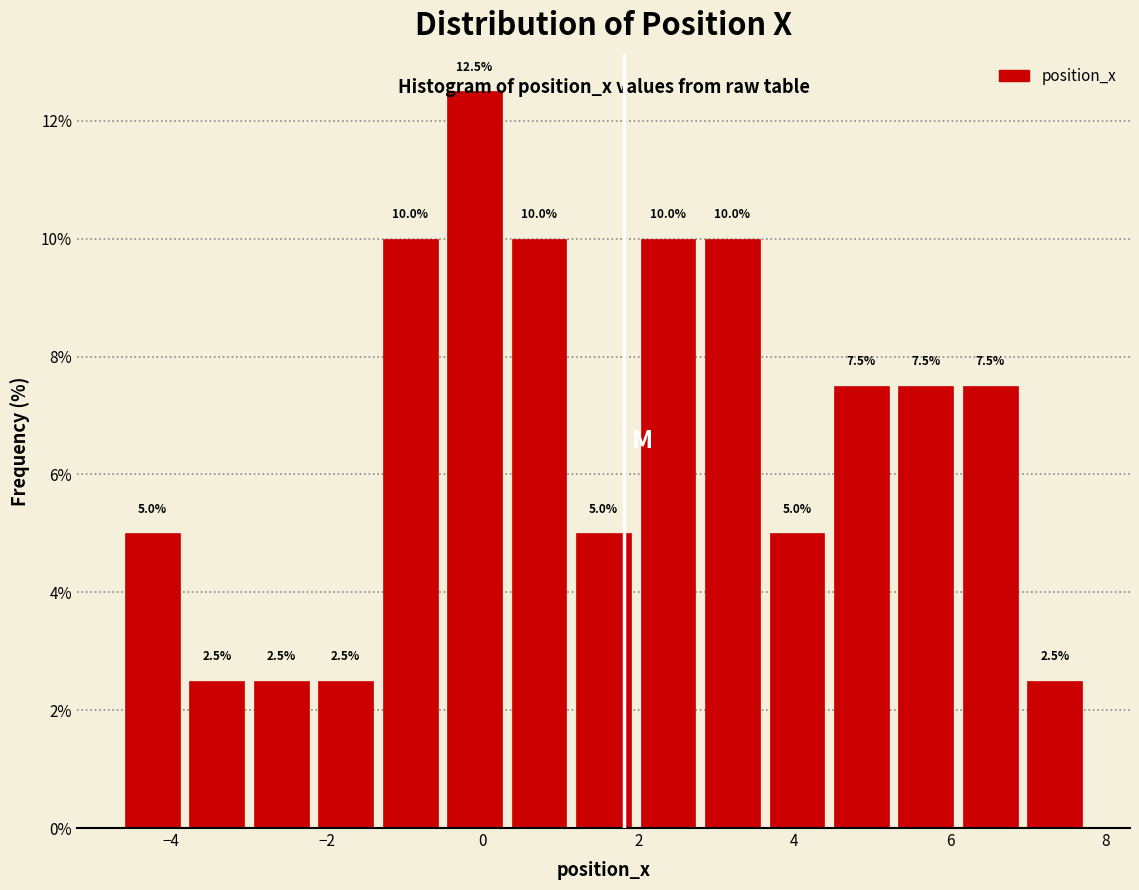

Which range on the x-axis has the tallest bar?

-0.6 to 0.4